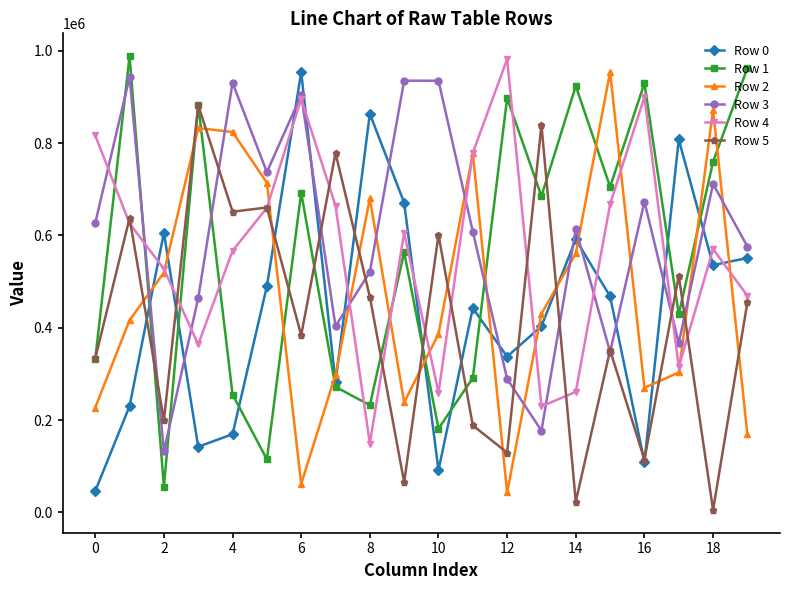

In Row 4, how many points are higher than both neighbors (excluding endpoints)?

5